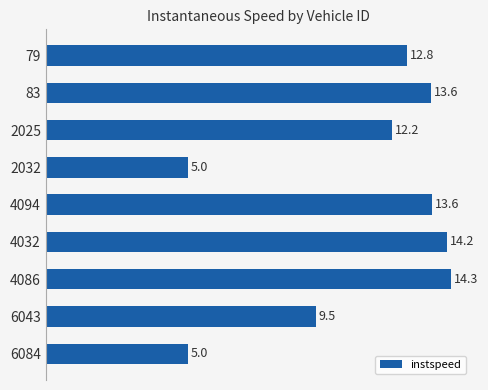

What is the smallest value displayed?

5.0